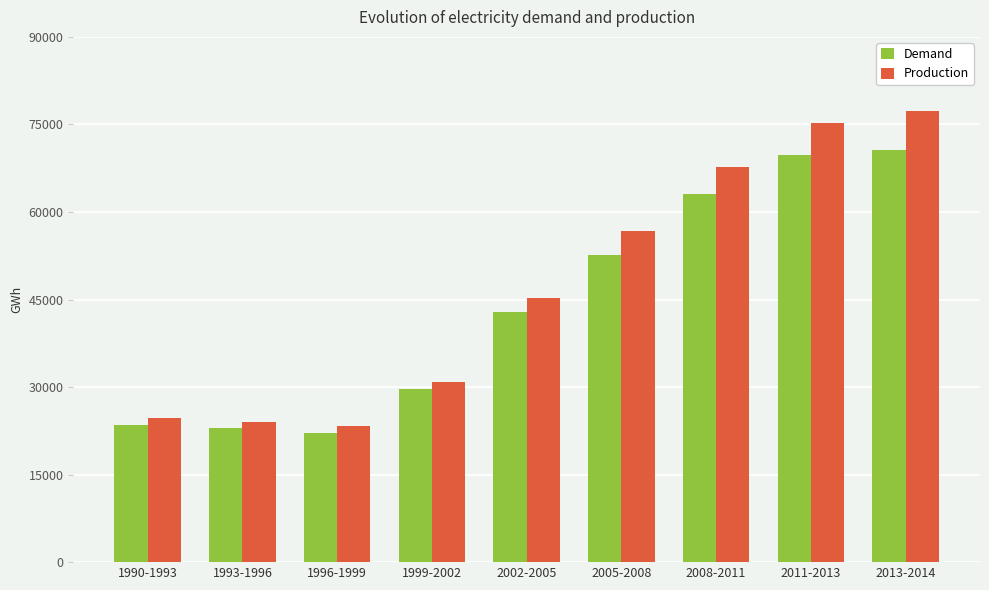

Where is Production nearest to the value 50315?

2002-2005